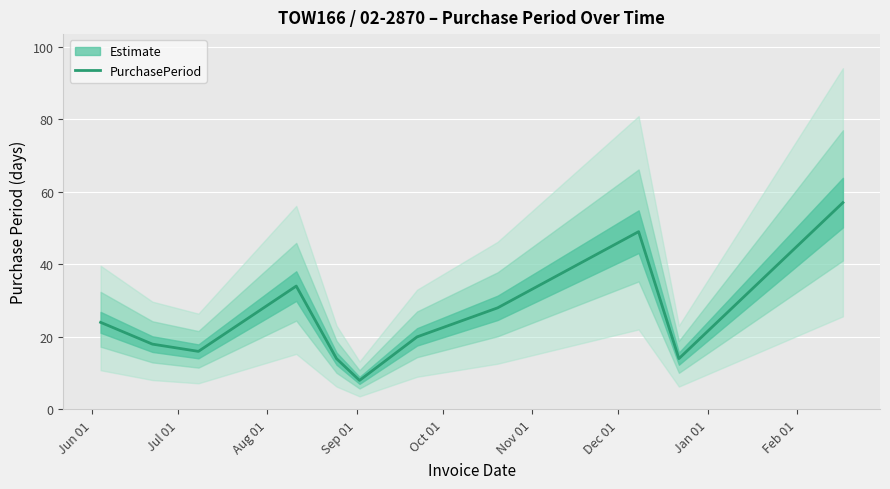

How many interior local valleys (lower than both neighbors) does the data have?

3